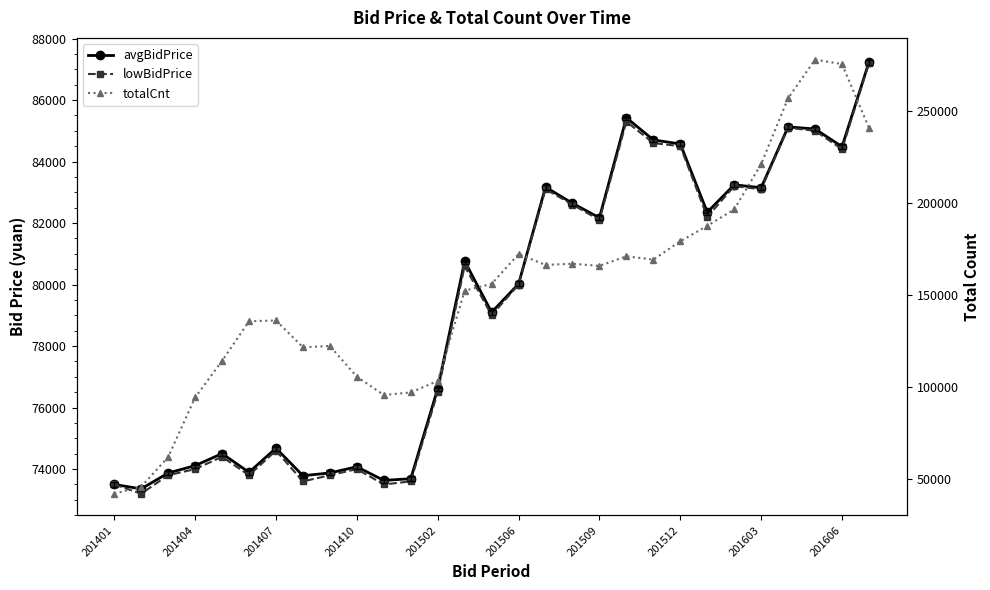

What are all the series names shown in the legend?

avgBidPrice, lowBidPrice, totalCnt